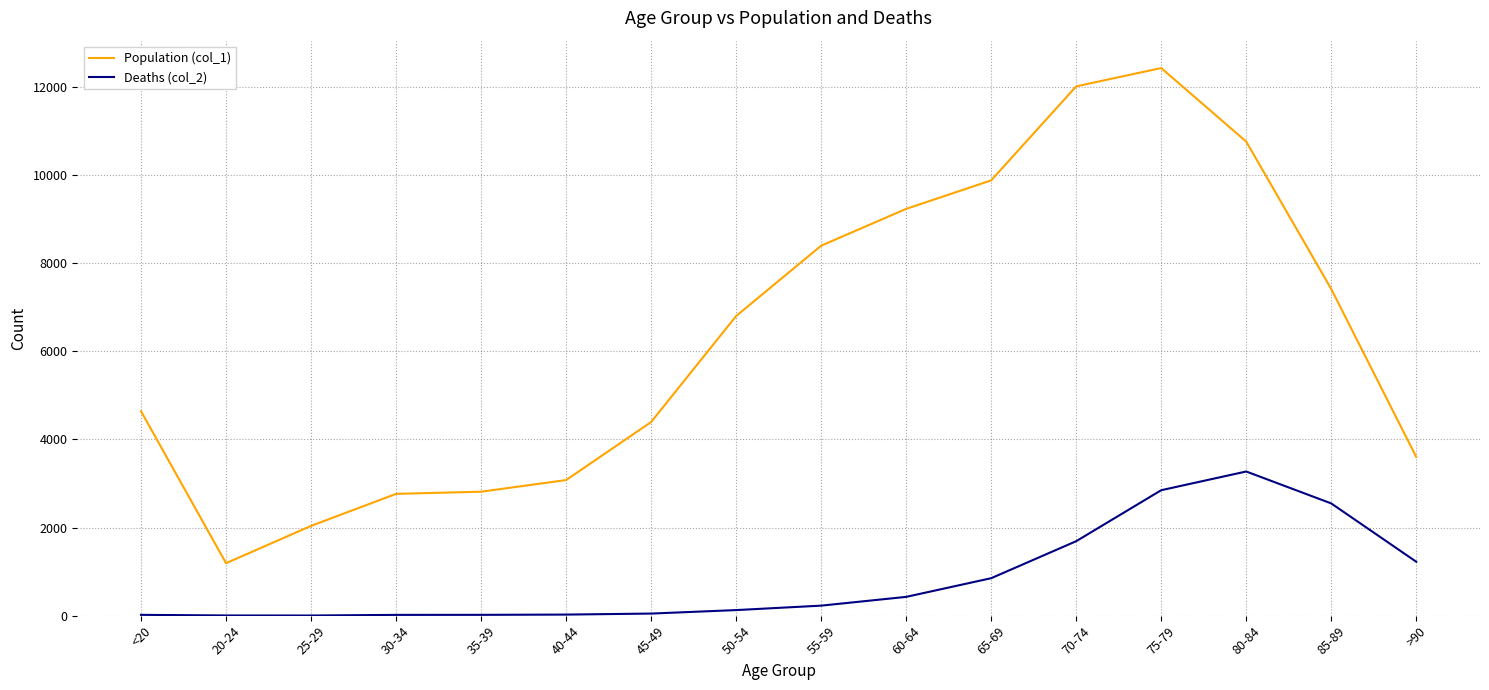

List the series in order of their peak value, highest first.

Population (col_1), Deaths (col_2)